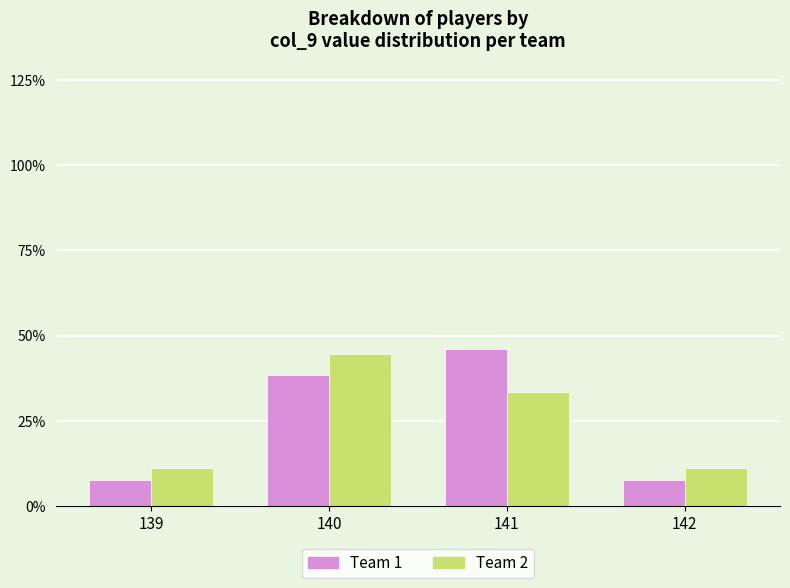

Is it true that Team 1 equals 0.5 at 141?

True